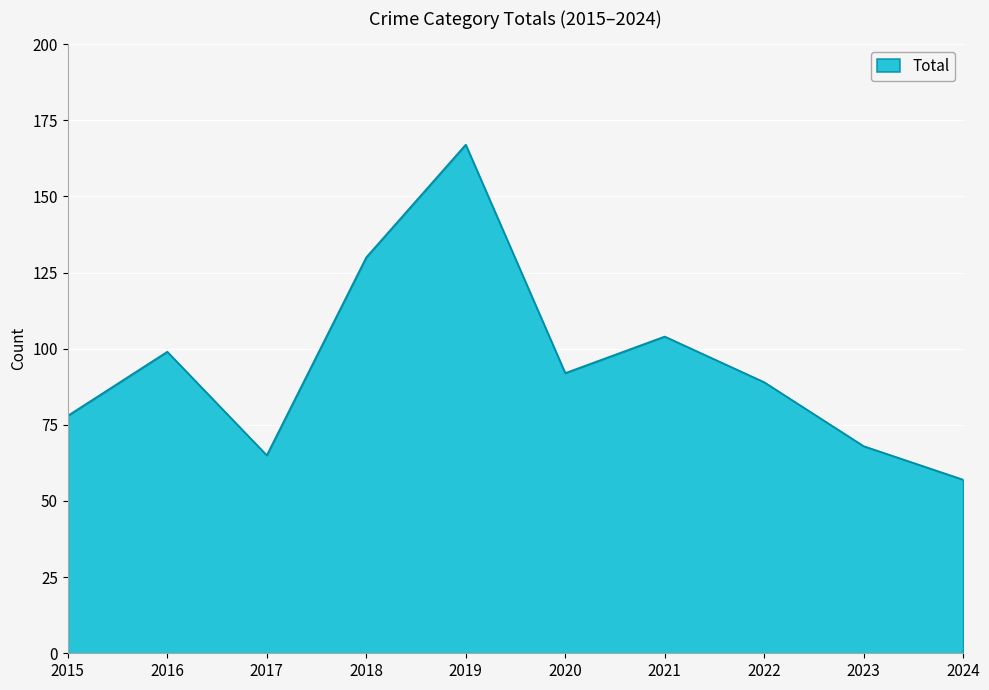

How many interior local valleys (lower than both neighbors) does the data have?

2